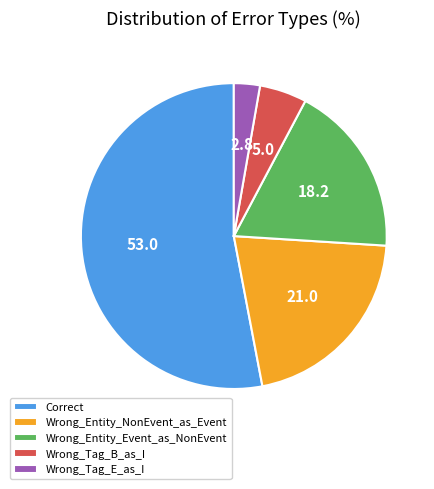

Rank the categories by value from highest to lowest.

Correct, Wrong_Entity_NonEvent_as_Event, Wrong_Entity_Event_as_NonEvent, Wrong_Tag_B_as_I, Wrong_Tag_E_as_I